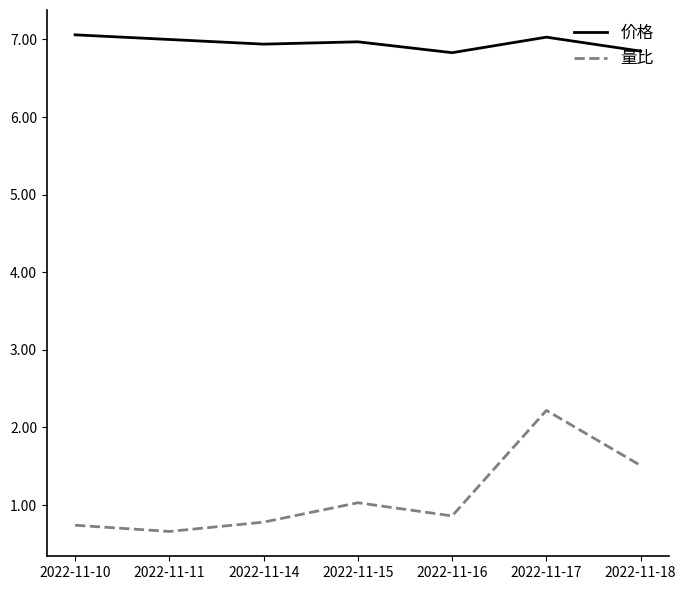

What is the difference between the maximum and minimum values in the 量比 series?

1.6